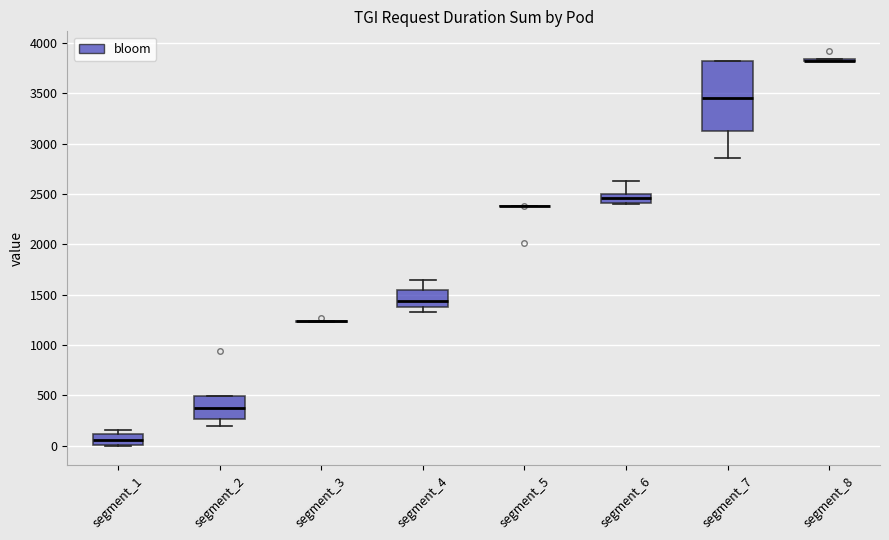

Reading left to right, transcribe this box plot: for each box, give where its median line is, the range the box spans, and where its two whiskers end, as read against the y-axis. The values are not printed on the chart, so give them approximately, as read against the axis.

segment_1: median 50, box 0 to 100, whiskers 0 to 150
segment_2: median 400, box 250 to 500, whiskers 200 to 500
segment_3: box collapsed to a line at 1250, whiskers 1250 to 1250
segment_4: median 1450, box 1400 to 1550, whiskers 1350 to 1650
segment_5: box collapsed to a line at 2400, whiskers 2400 to 2400
segment_6: median 2450, box 2400 to 2500, whiskers 2400 to 2650
segment_7: median 3450, box 3150 to 3800, whiskers 2850 to 3800
segment_8: box collapsed to a line at 3800, whiskers 3800 to 3850